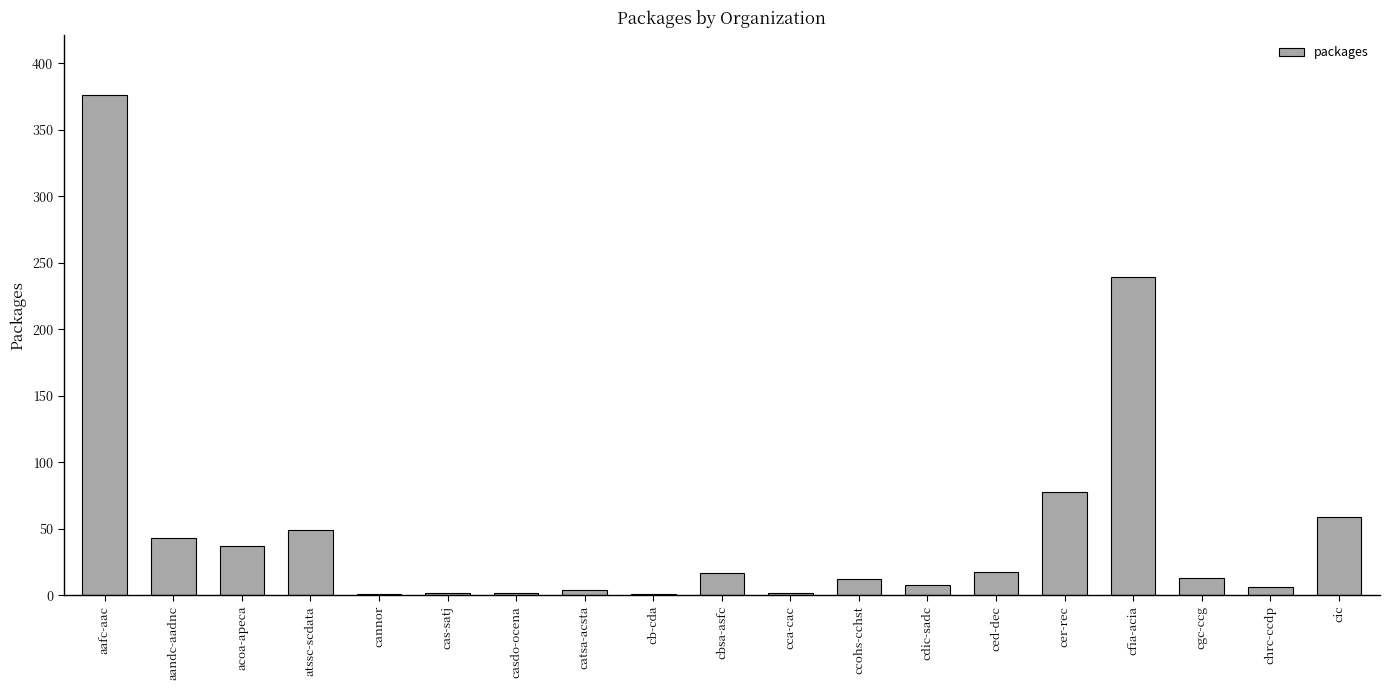

What is the greatest value displayed?

376